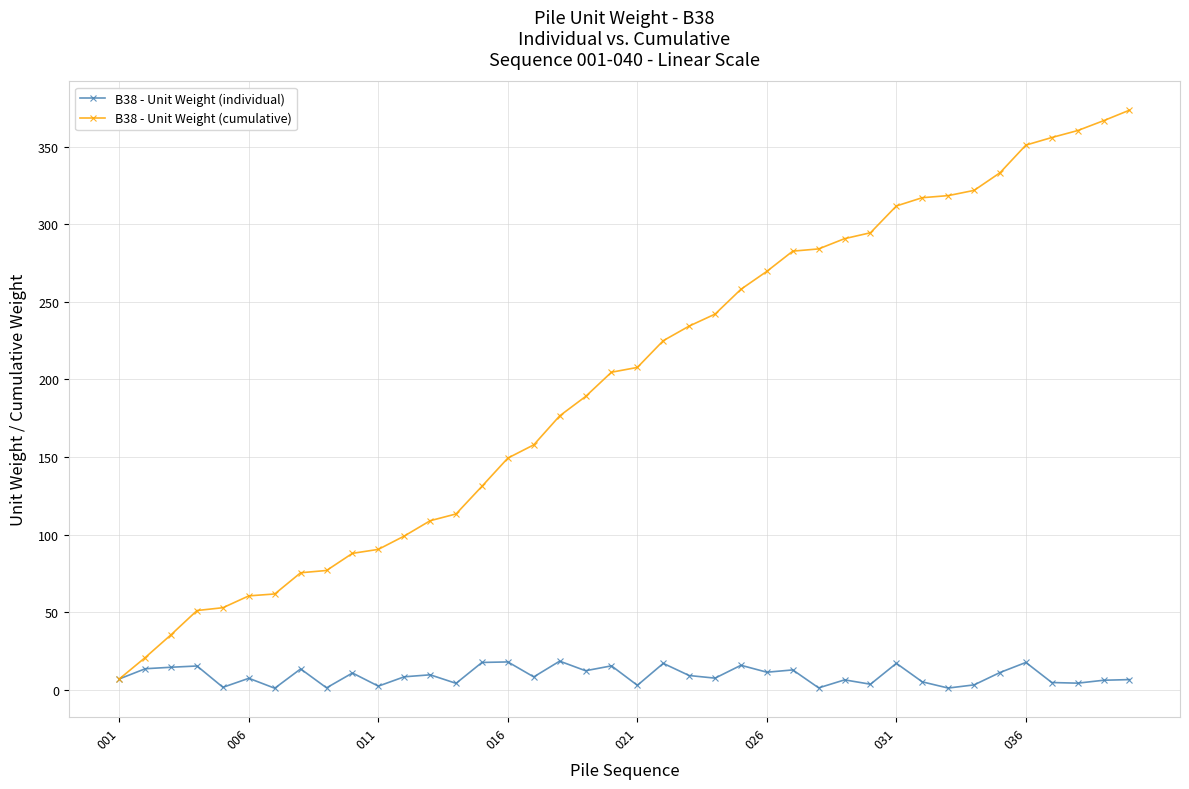

Rank the series by their maximum value, from highest to lowest.

B38 - Unit Weight (cumulative), B38 - Unit Weight (individual)